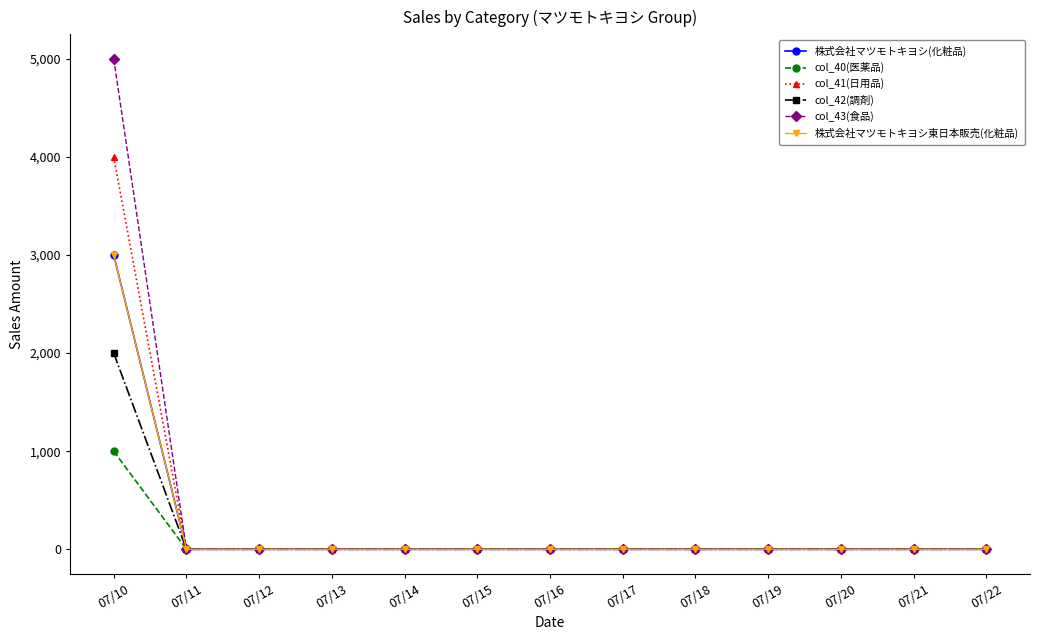

Reading left to right, extract all data points from this chart.

株式会社マツモトキヨシ(化粧品): 3000	0	0	0	0	0	0	0	0	0	0	0	0
col_40(医薬品): 1000	0	0	0	0	0	0	0	0	0	0	0	0
col_41(日用品): 4000	0	0	0	0	0	0	0	0	0	0	0	0
col_42(調剤): 2000	0	0	0	0	0	0	0	0	0	0	0	0
col_43(食品): 5000	0	0	0	0	0	0	0	0	0	0	0	0
株式会社マツモトキヨシ東日本販売(化粧品): 3000	0	0	0	0	0	0	0	0	0	0	0	0